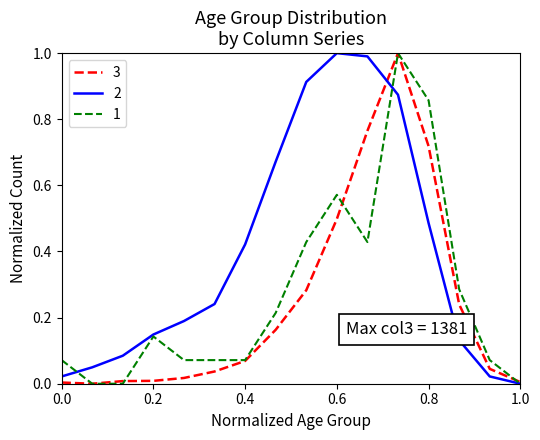

List the series in order of their overall mean, lowest first.

3, 1, 2